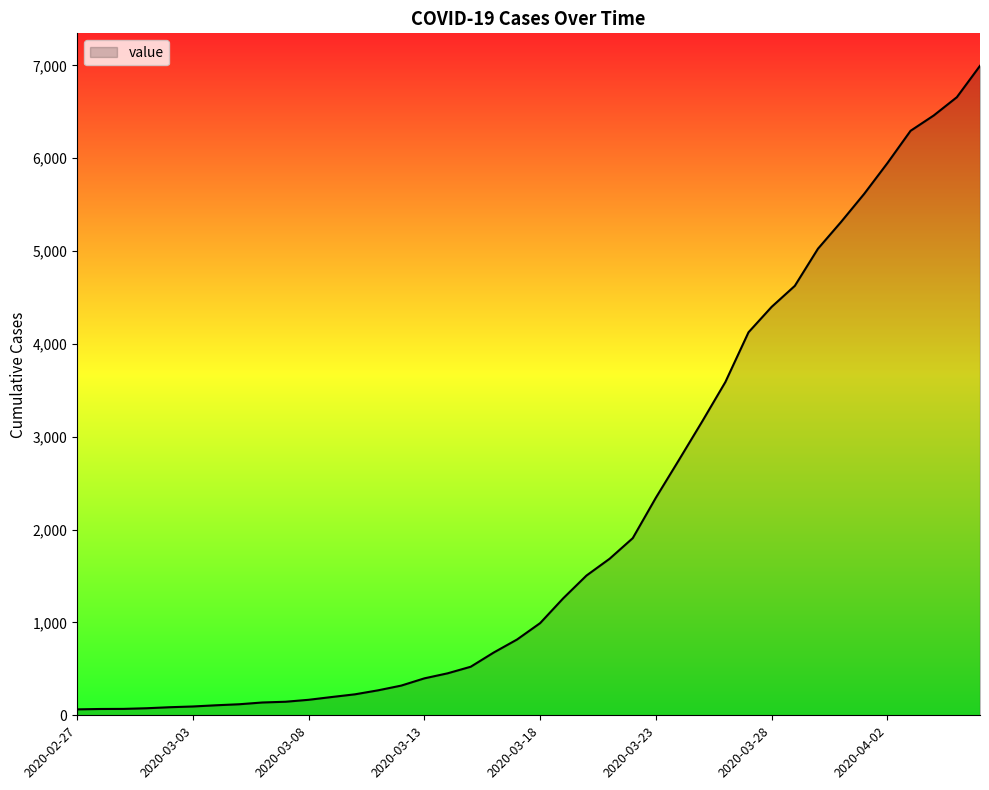

What is the sum of all values?

85677